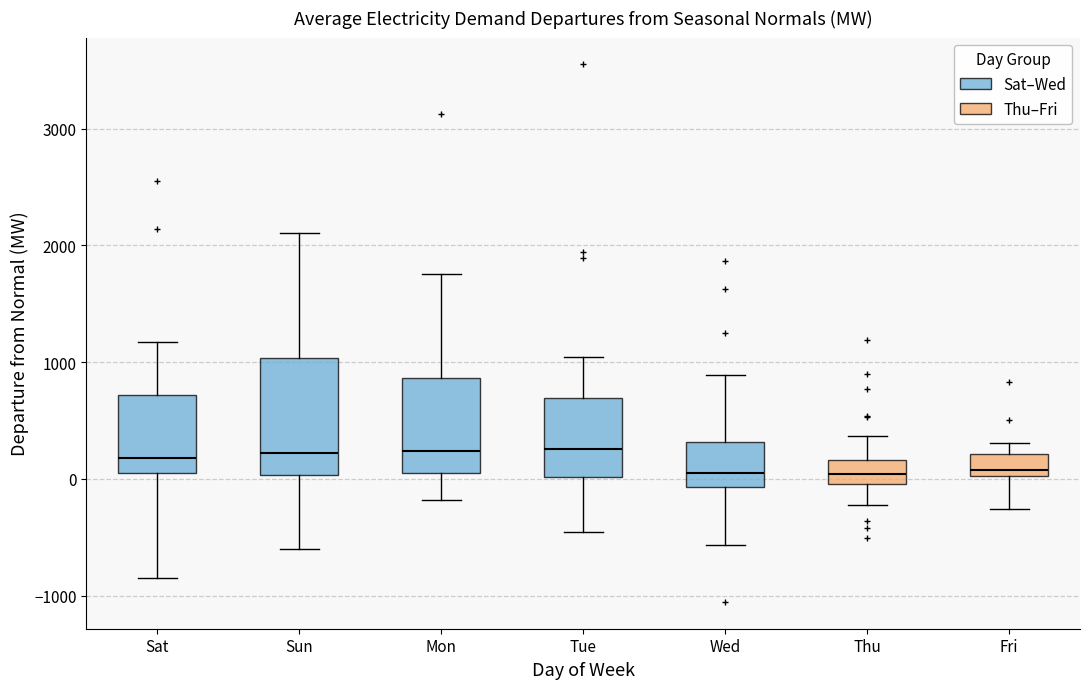

Reading left to right, transcribe this box plot: for each box, give where its median line is, the range the box spans, and where its two whiskers end, as read against the y-axis. The values are not printed on the chart, so give them approximately, as read against the axis.

Sat: median 200, box 0 to 700, whiskers -800 to 1200
Sun: median 200, box 0 to 1000, whiskers -600 to 2100
Mon: median 200, box 100 to 900, whiskers -200 to 1800
Tue: median 300, box 0 to 700, whiskers -500 to 1000
Wed: median 100, box -100 to 300, whiskers -600 to 900
Thu: median 0 (inside the box), box 0 to 200, whiskers -200 to 400
Fri: median 100, box 0 to 200, whiskers -300 to 300